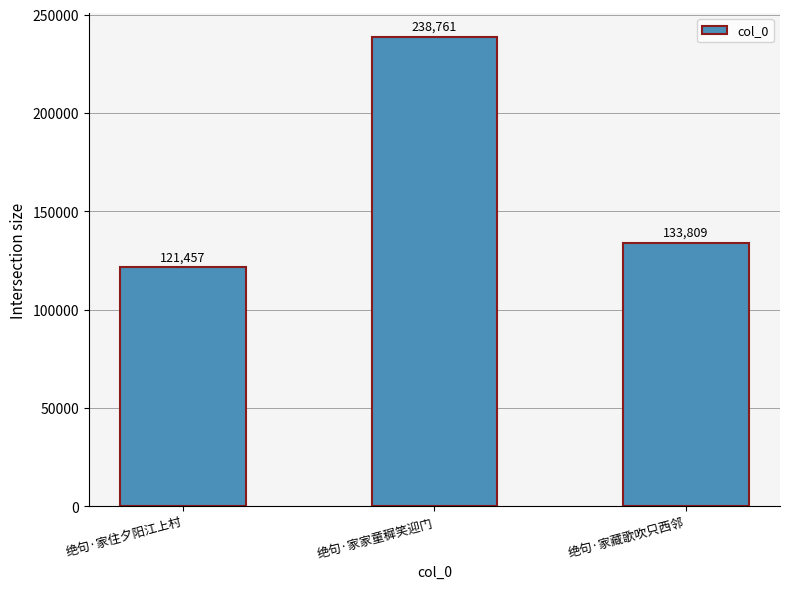

Rank the categories by value from highest to lowest.

绝句·家家童穉笑迎门, 绝句·家藏歌吹只西邻, 绝句·家住夕阳江上村